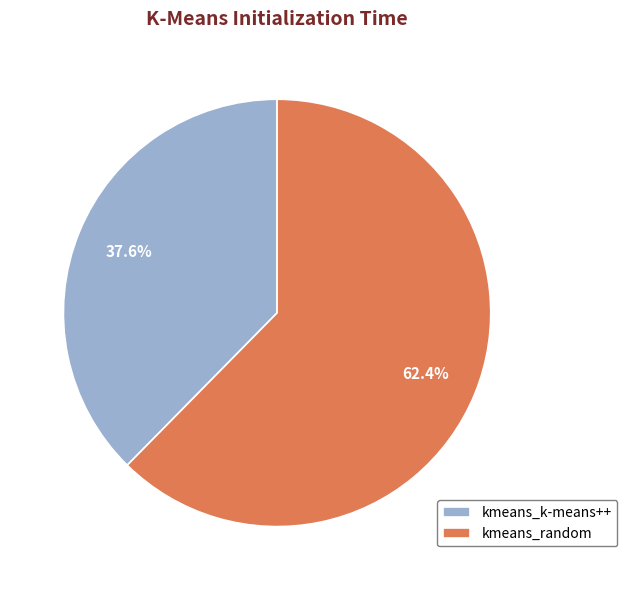

Is there a majority slice in this chart?

Yes